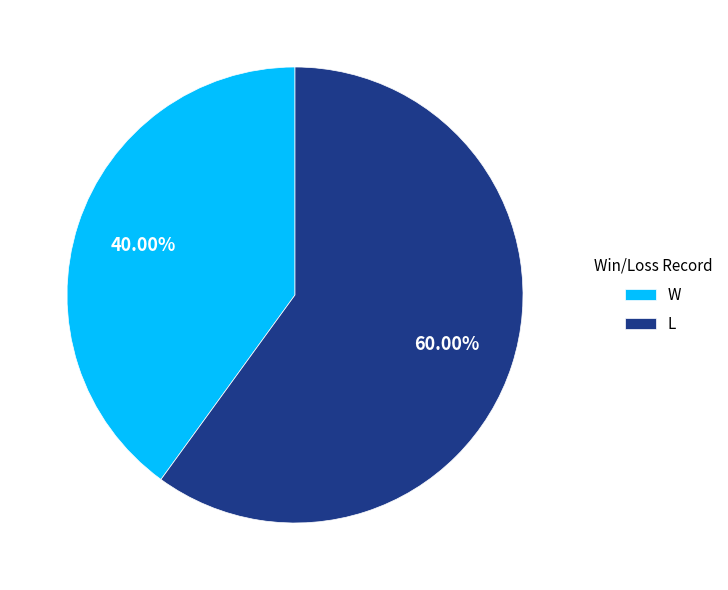

What is the total percentage of L and W?

100.0%